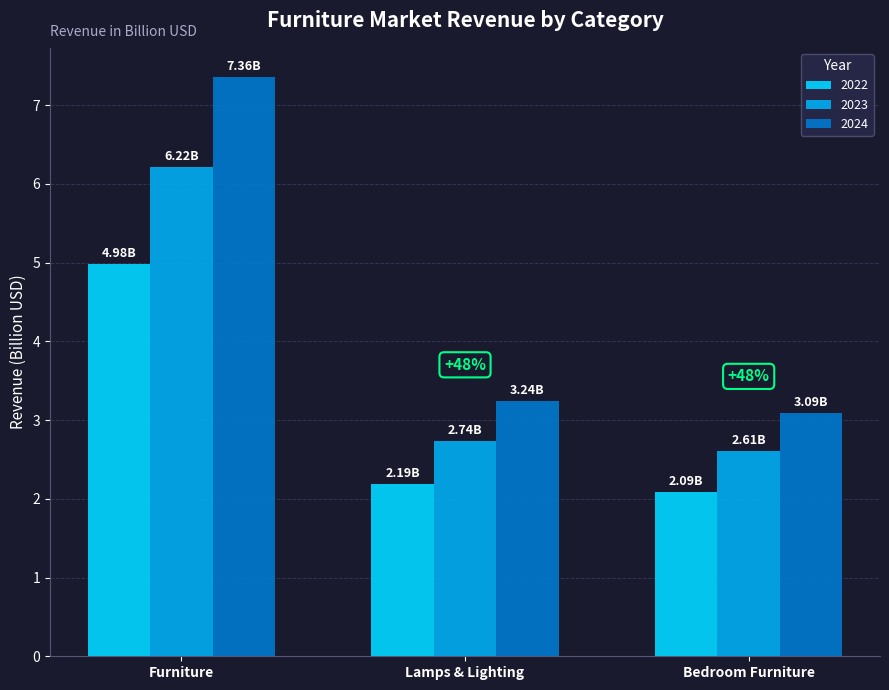

Which series has the largest total across all categories?

2024